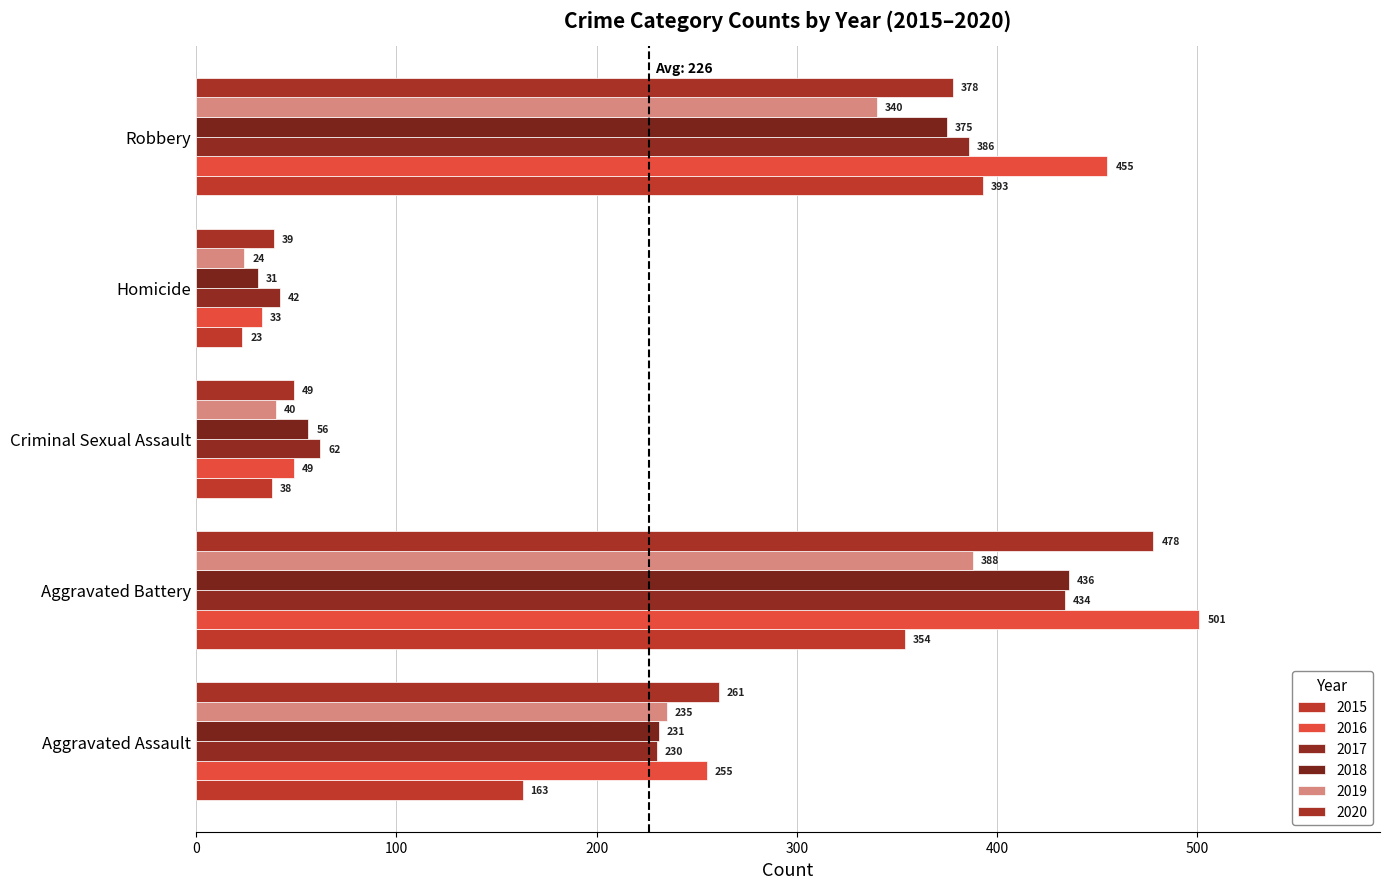

What is the sum of the 2015 values at Robbery and Homicide?

416